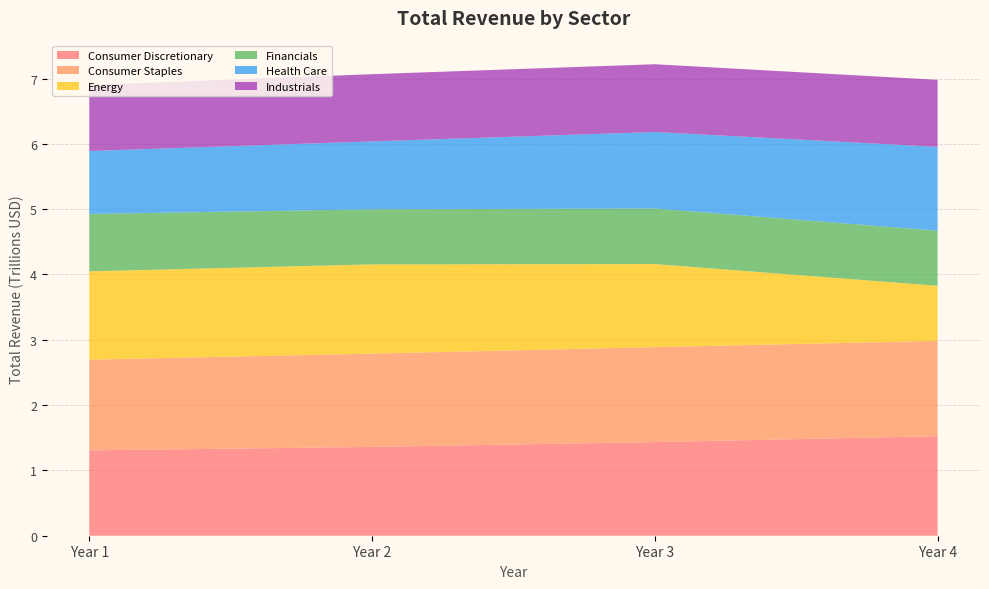

Reading left to right, extract all data points from this chart.

Consumer Discretionary: Year 1=1306636524000	Year 2=1359506280000	Year 3=1433673899000	Year 4=1523851904000
Consumer Staples: Year 1=1388801763000	Year 2=1428526946000	Year 3=1453416640000	Year 4=1459100902000
Energy: Year 1=1352502544000	Year 2=1366043920000	Year 3=1271860937000	Year 4=843707367000
Financials: Year 1=878187750000	Year 2=843392964000	Year 3=850512546000	Year 4=843303463000
Health Care: Year 1=963813675000	Year 2=1039341879000	Year 3=1171182213000	Year 4=1283674608000
Industrials: Year 1=1010796852000	Year 2=1029253211000	Year 3=1037676179000	Year 4=1026094777000